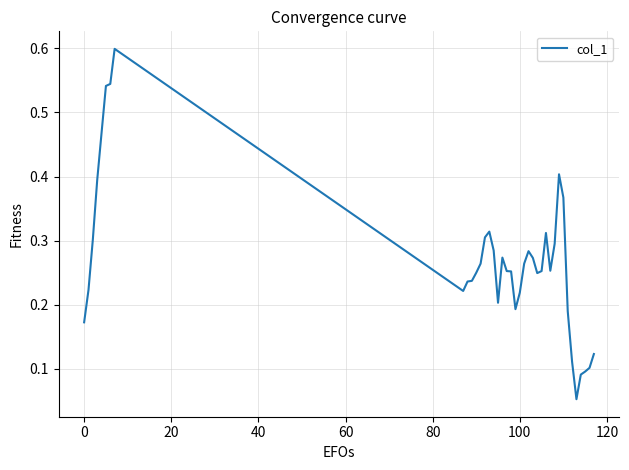

What is the maximum value shown in the chart?

0.6